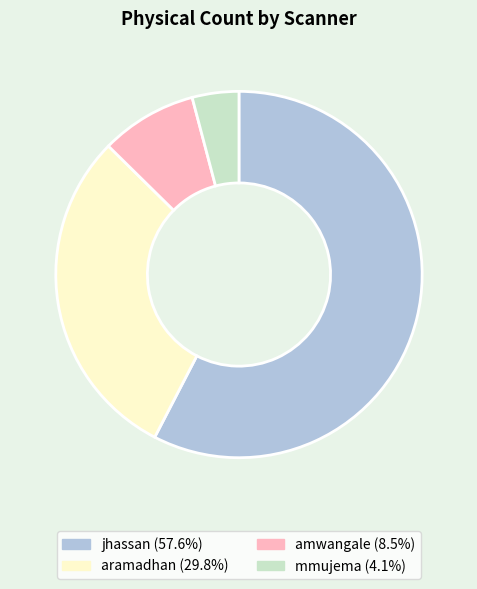

Is there a majority slice in this chart?

Yes